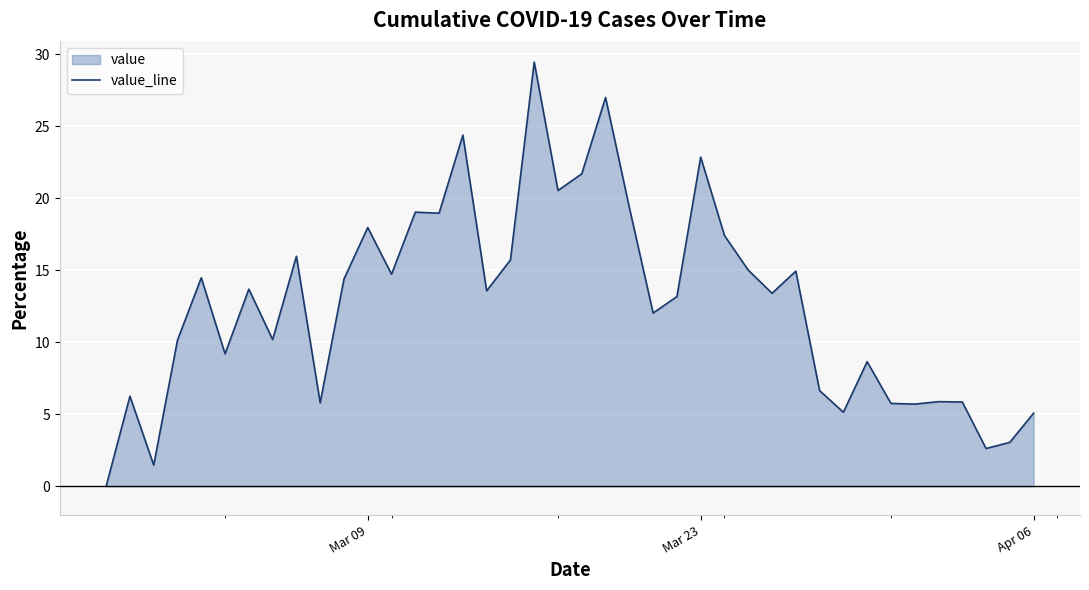

What is the difference between the maximum and minimum values?

29.4